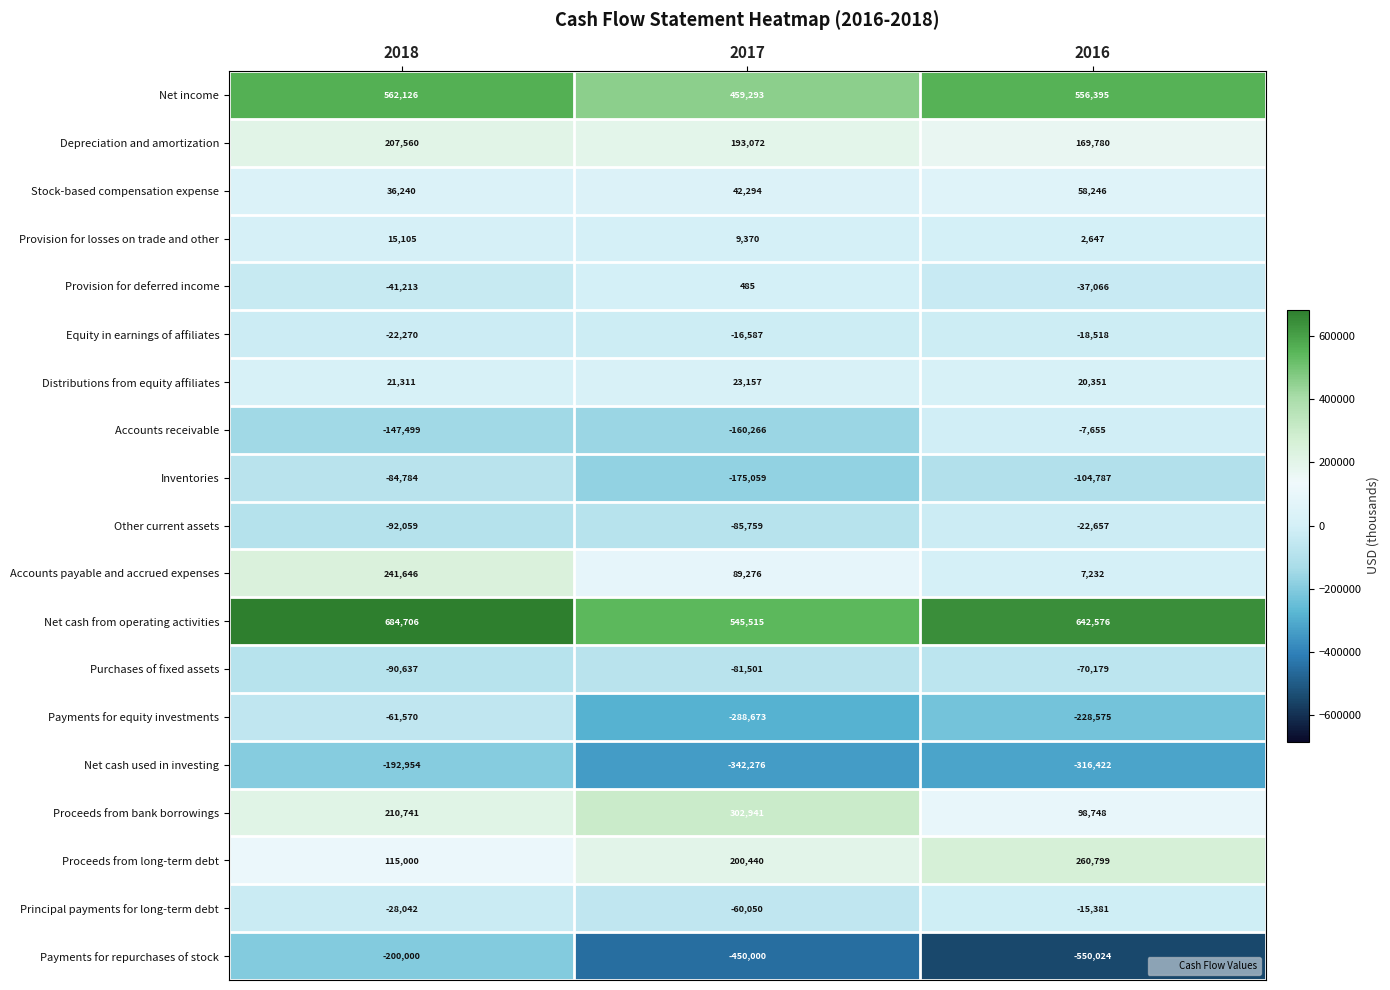

What is the difference between the Equity in earnings of affiliates values at 2018 and 2017?

5683